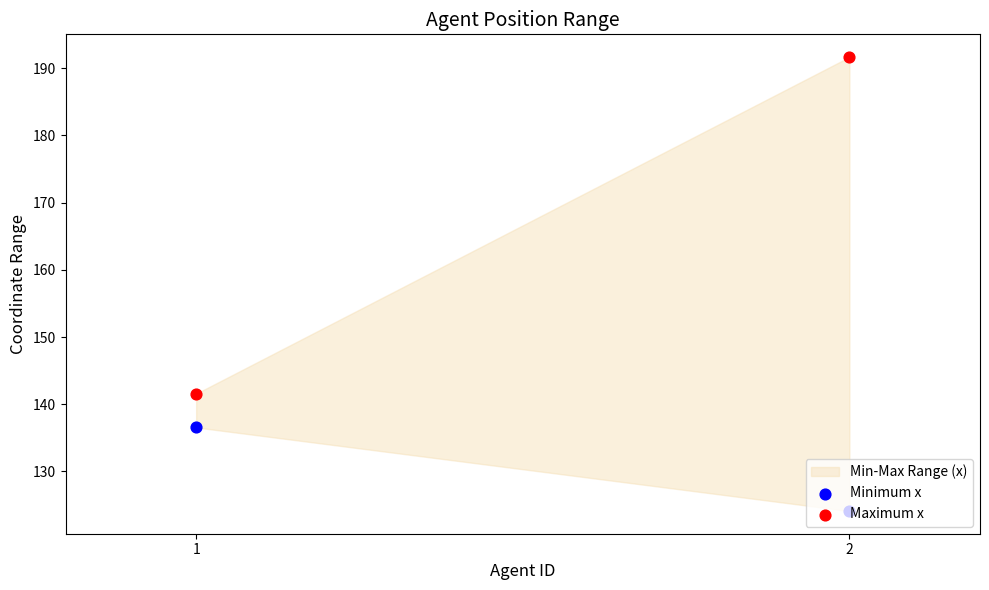

Which series contains the lowest Y value?

Minimum x